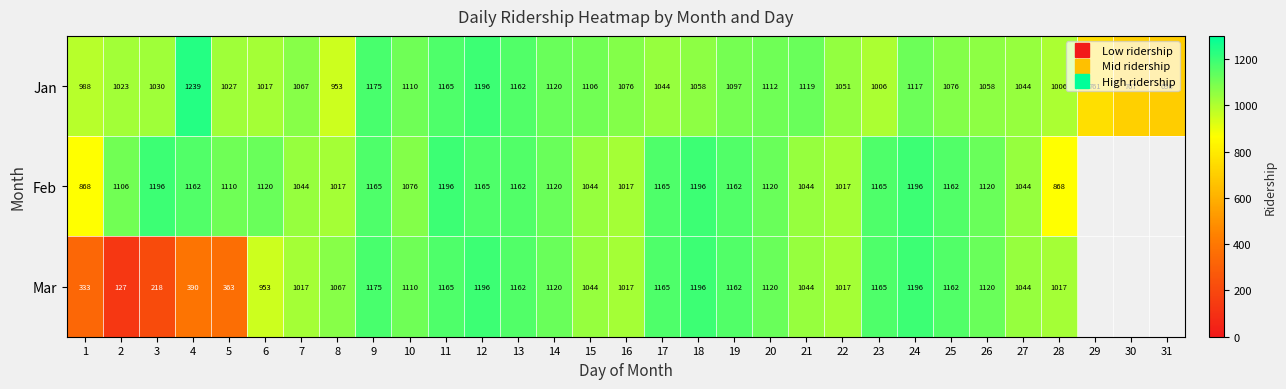

What is the lowest value of the Mar series?

127.0